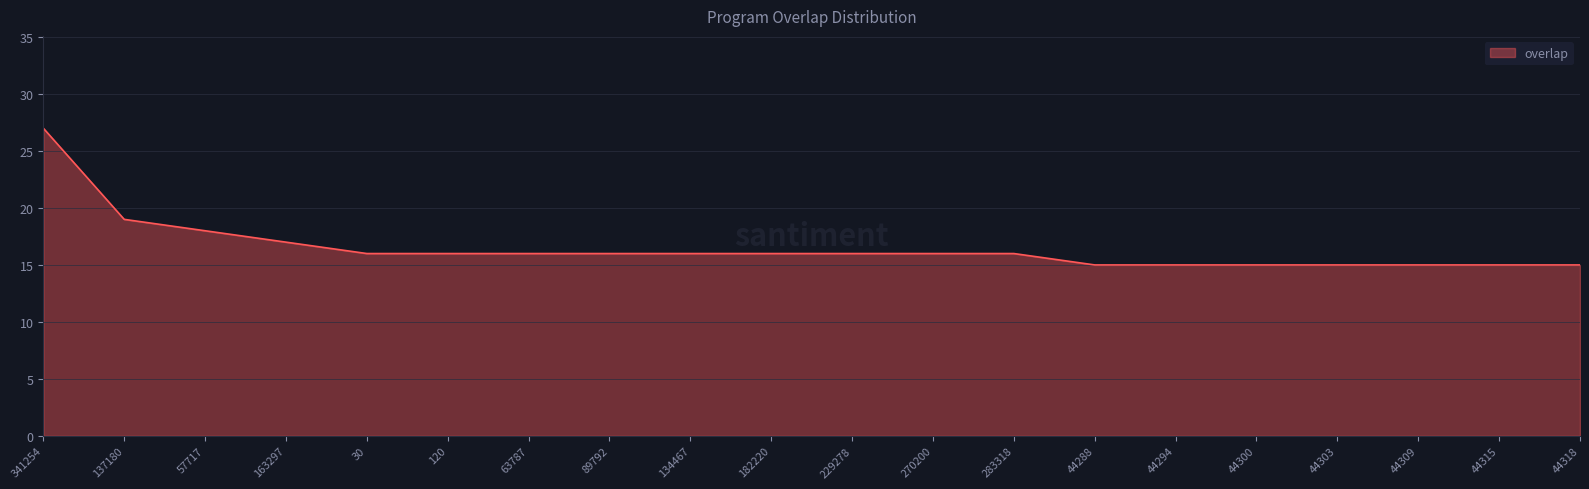

What is the change in value from 120 to 44303?

-1